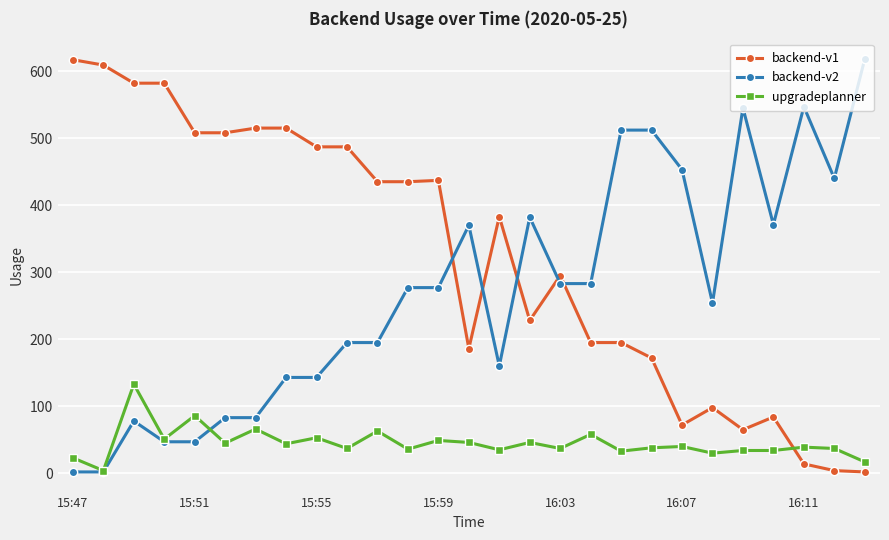

How many lines are shown in the chart?

3